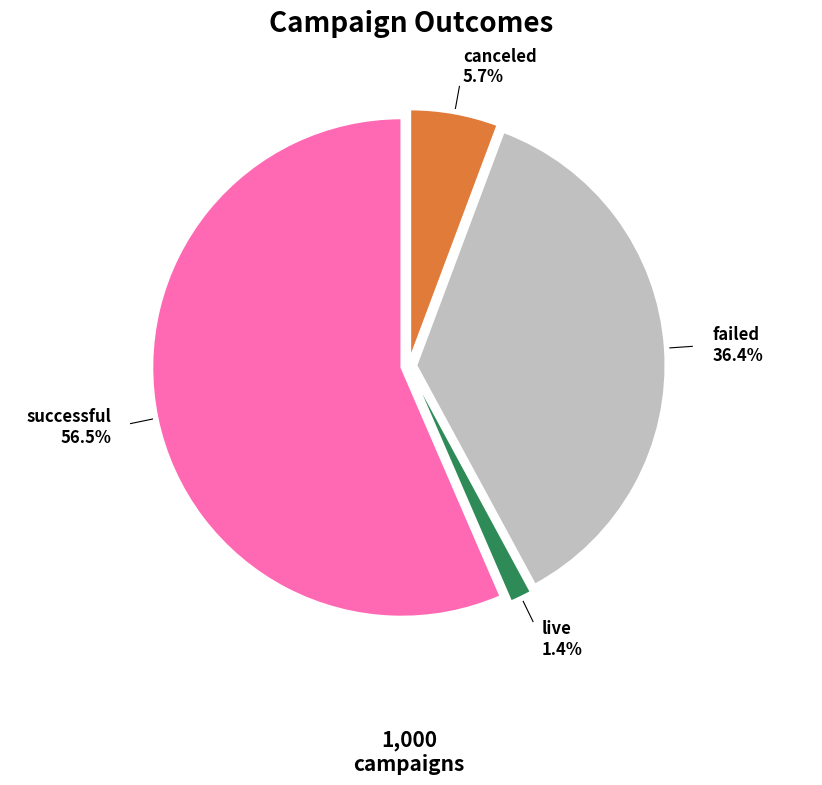

Count the number of slices in the pie.

4